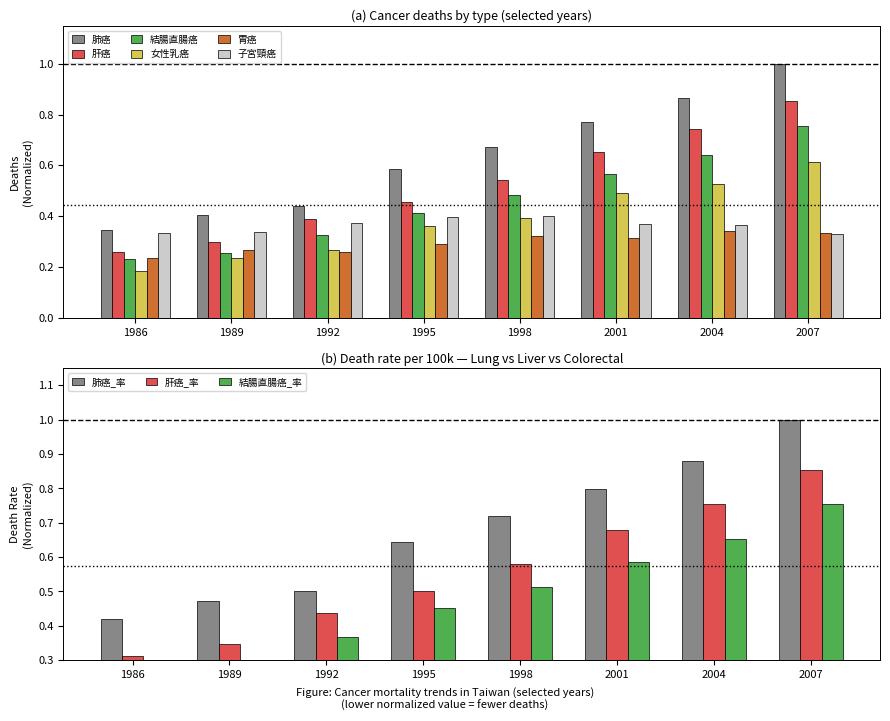

What is the minimum value shown in the chart?

0.2